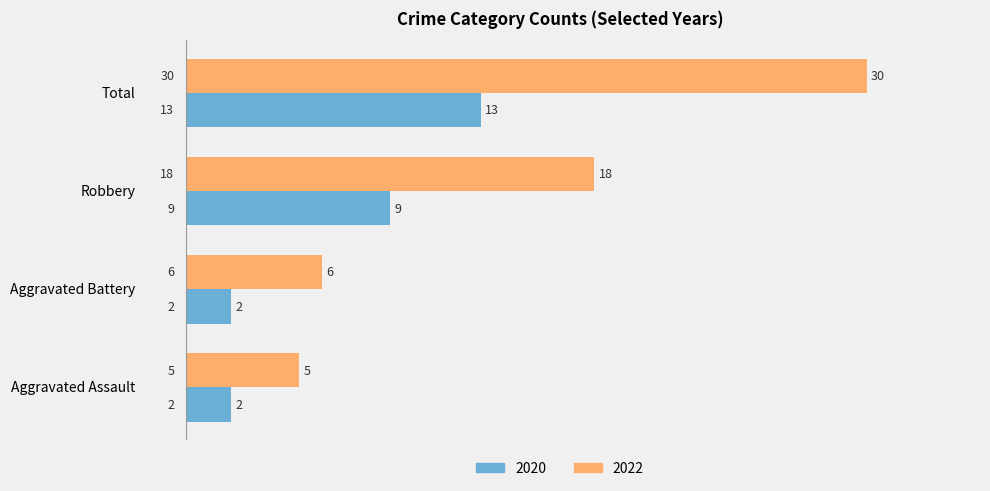

Which series has the widest spread of values?

2022